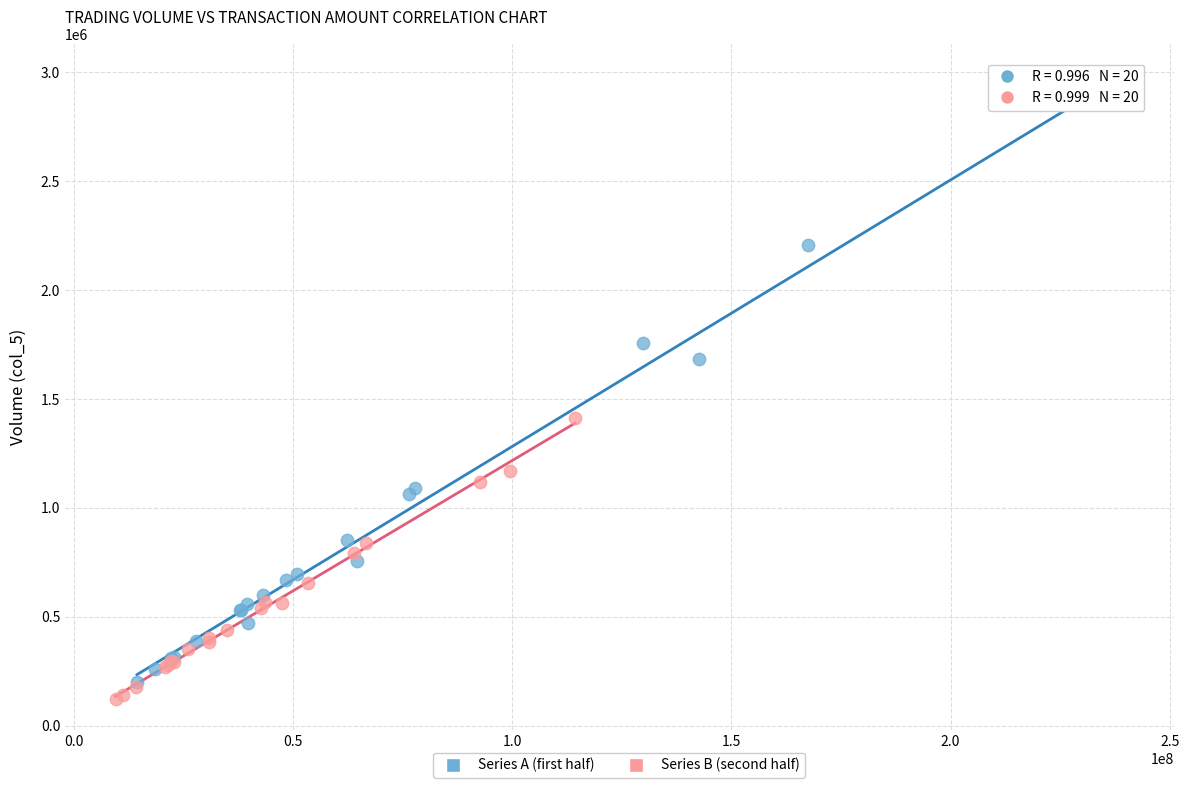

Which series has the widest spread of Y values?

Series A (first half)